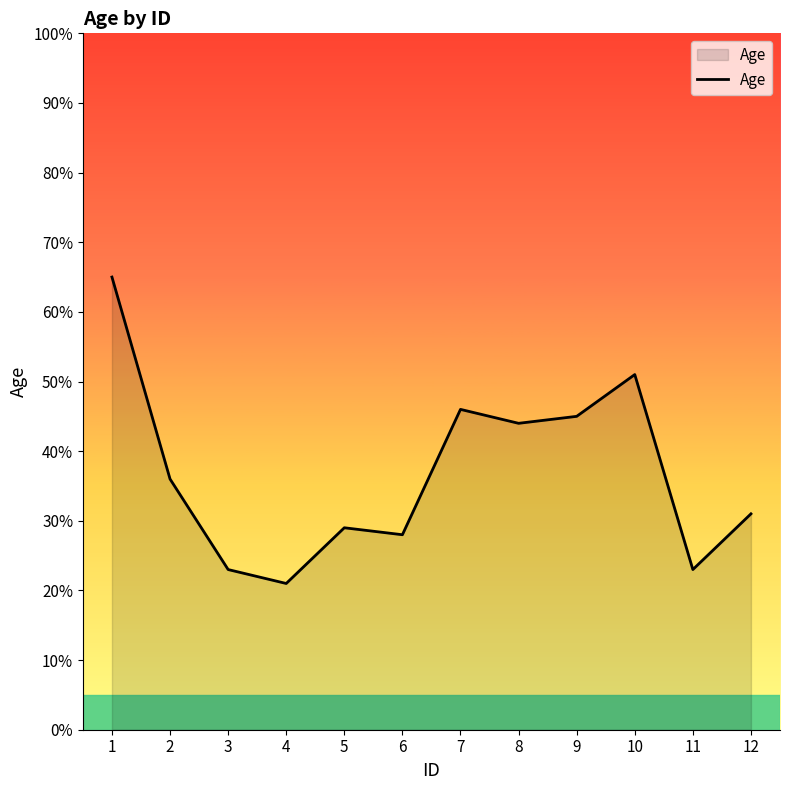

What is the change in value from 11 to 12?

+8